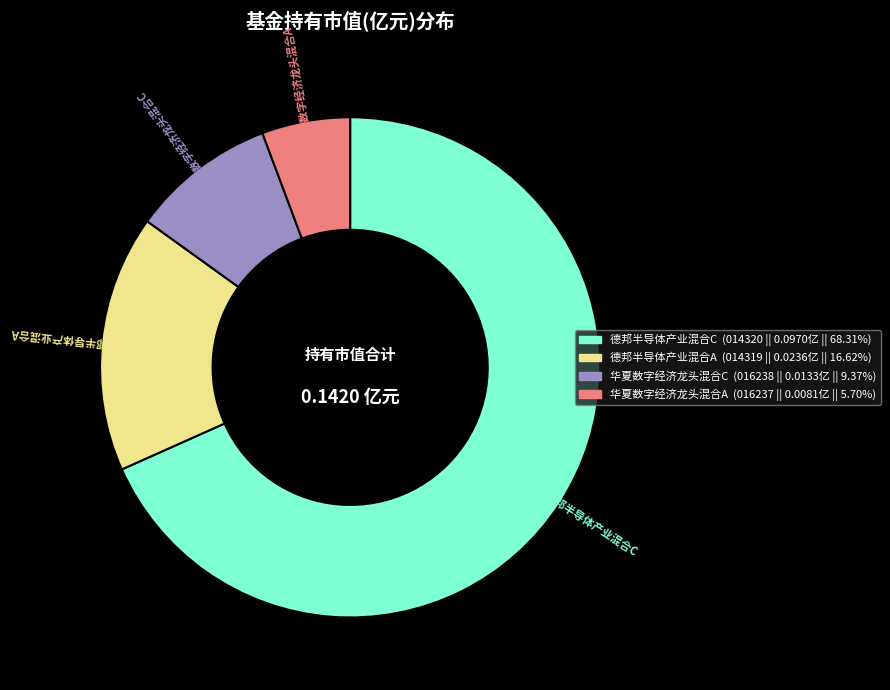

Do 德邦半导体产业混合A and 华夏数字经济龙头混合C together represent more than half of the pie?

No